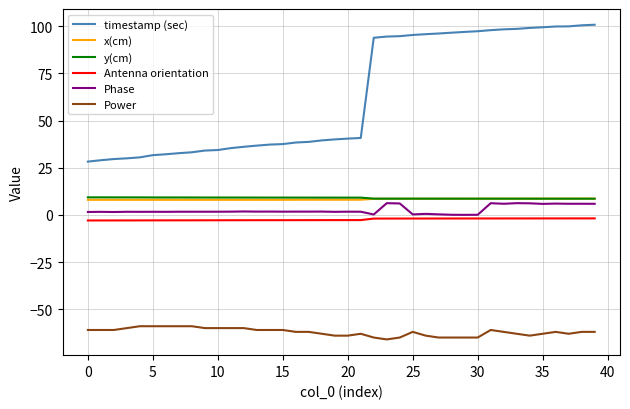

Which series has the largest total across all categories?

timestamp (sec)